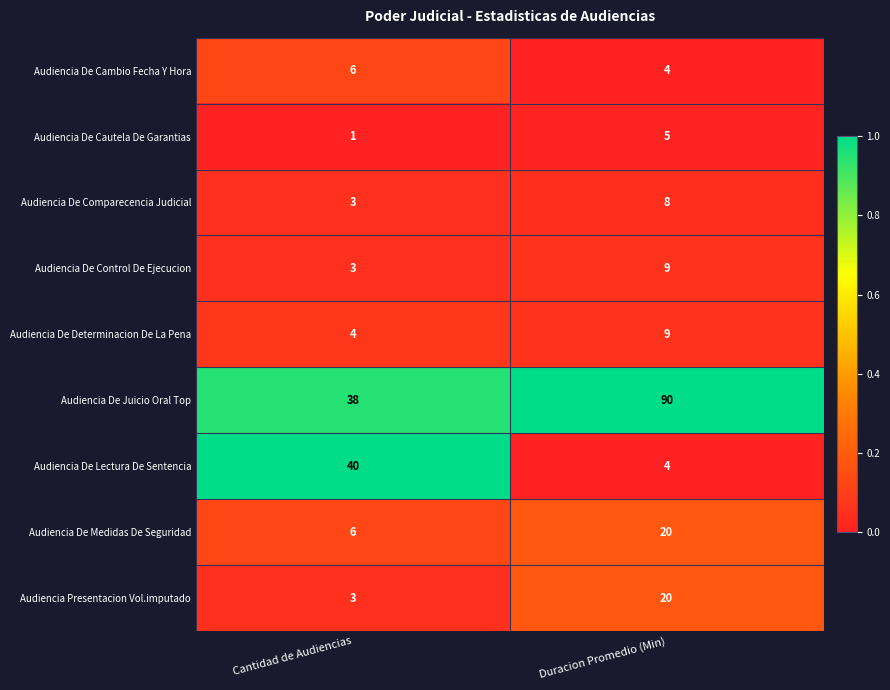

What is the maximum value shown in the chart?

90